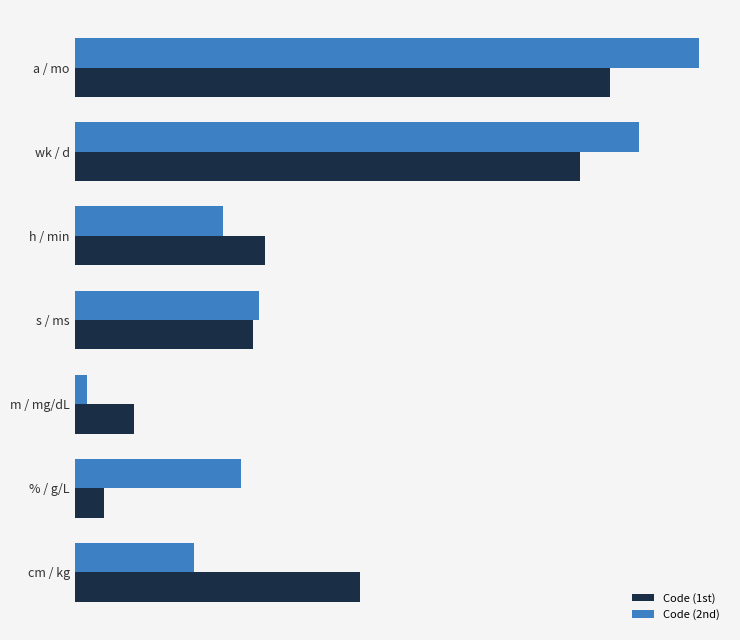

List the series in order of their overall mean, lowest first.

Code (1st), Code (2nd)